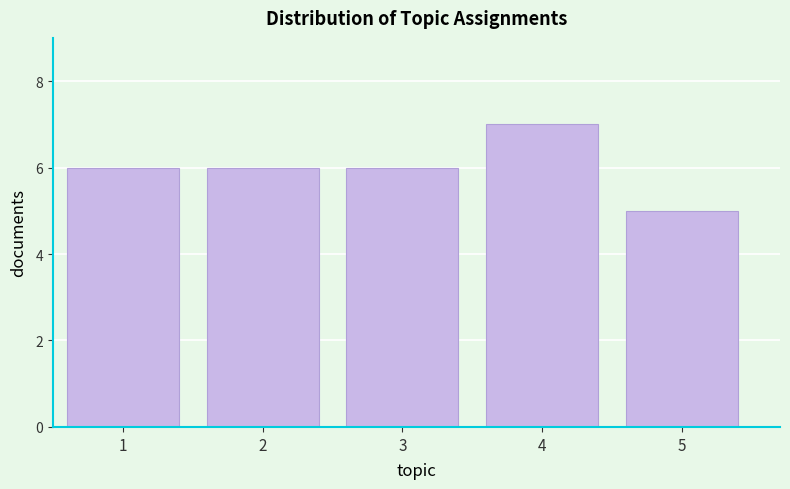

Reading right to left, transcribe all the data shown in this chart.

5	7	6	6	6